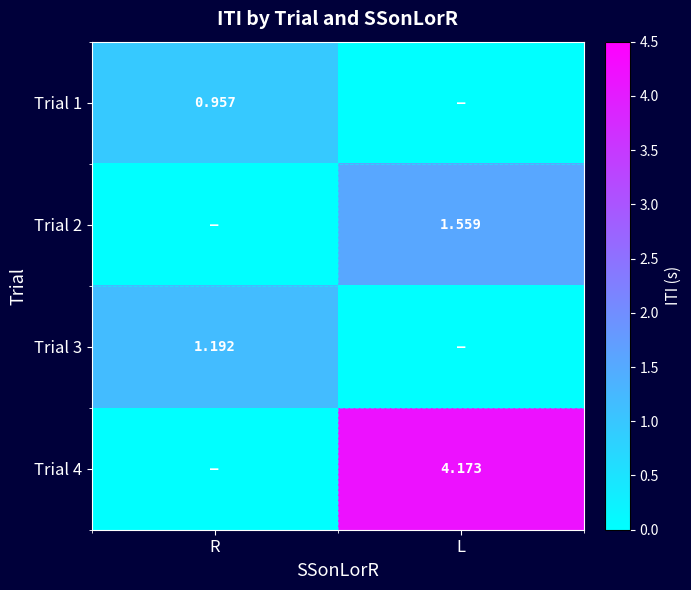

How many values in the Trial 2 series are below 1?

1